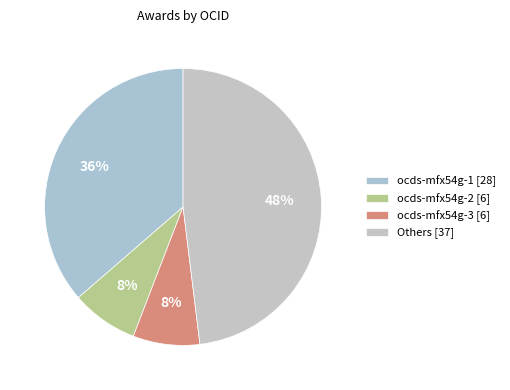

How many segments does this pie chart have?

4